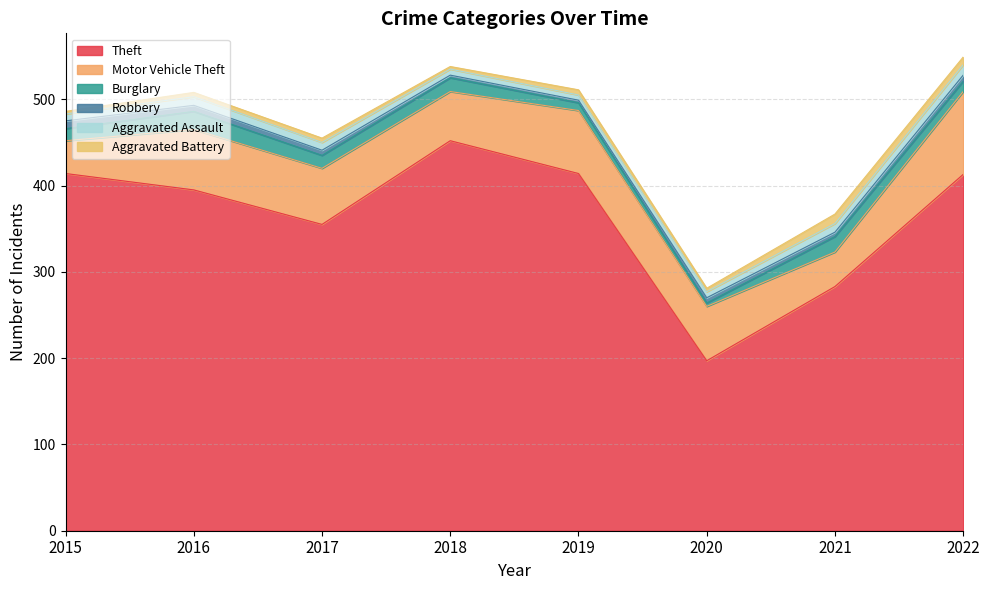

What is the difference between the maximum and minimum values in the Theft series?

255